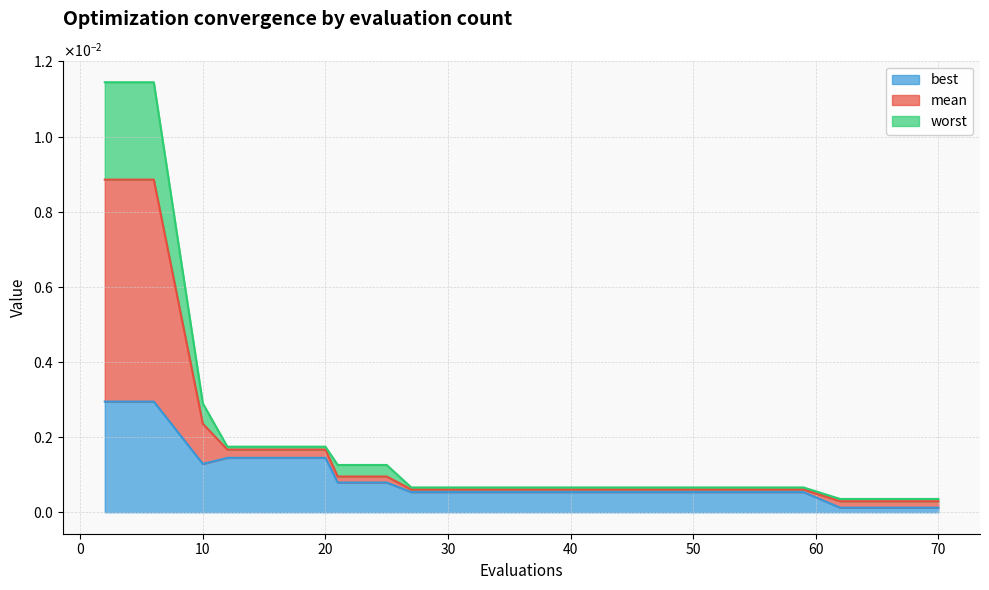

What are all the series names shown in the legend?

best, mean, worst